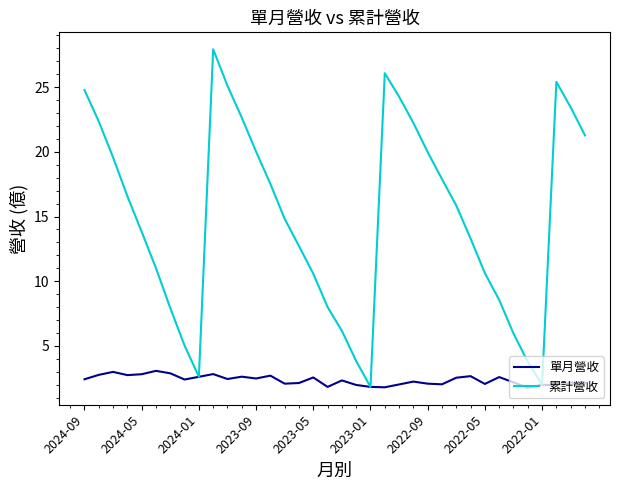

What is the difference between the second highest and minimum values in the 累計營收 series?

24.2